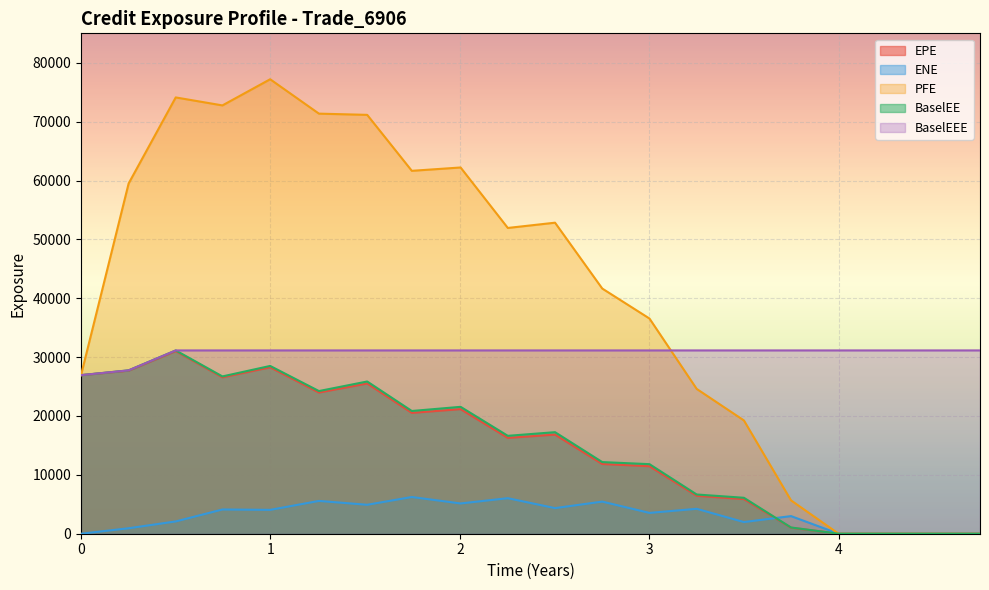

Where do PFE and BaselEEE first cross each other?

3.0013 and 3.25062